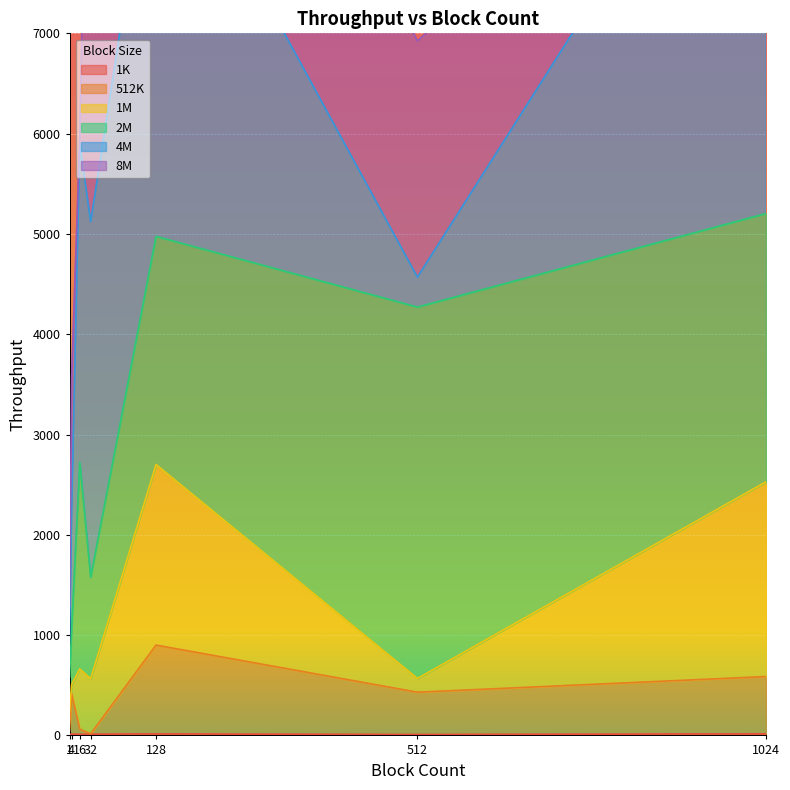

What is the value of the 8M point at the 3rd from the left?

65.5